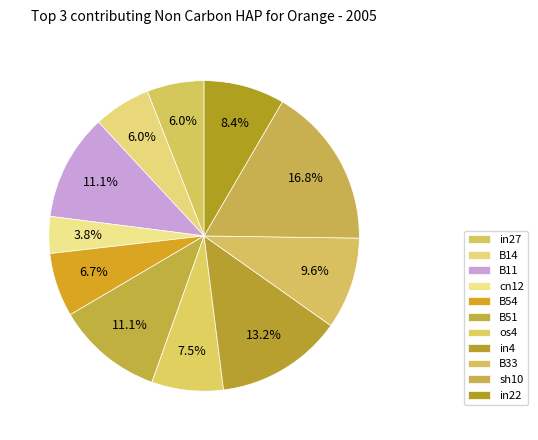

Is B14 the majority of the pie?

No